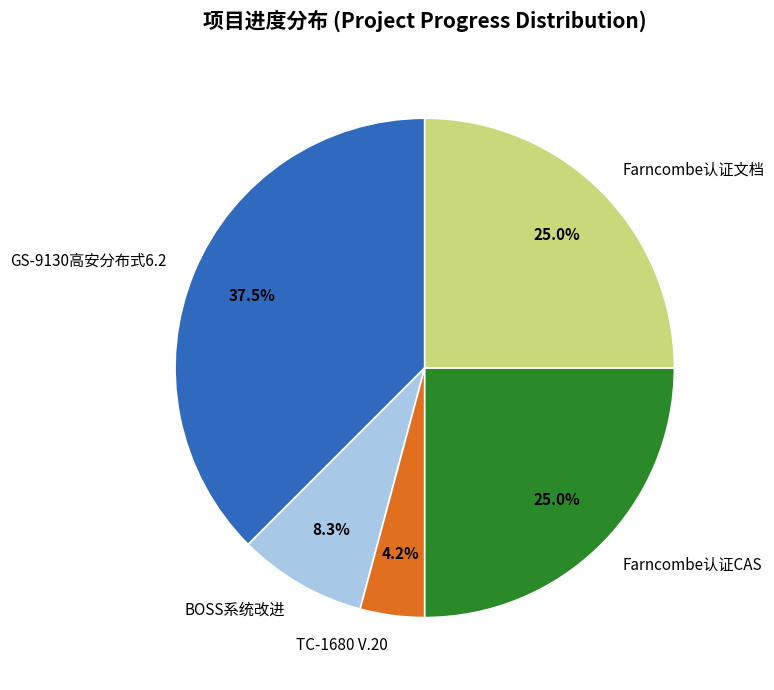

How much of the chart is everything except GS-9130高安分布式6.2?

62.5%